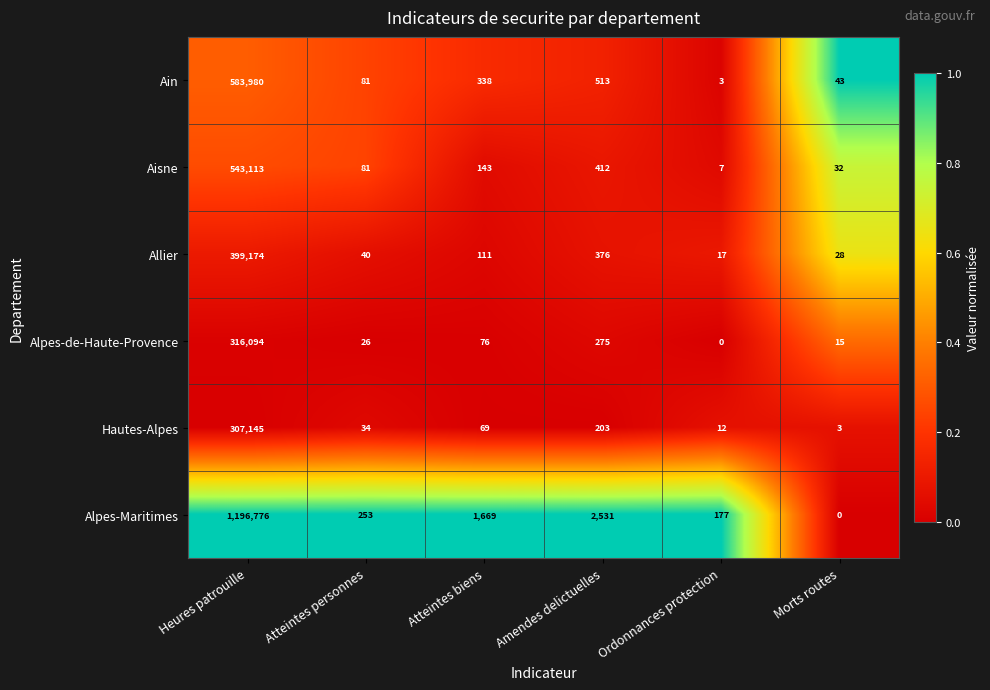

What is the difference between the highest and lowest values at Atteintes biens?

1600